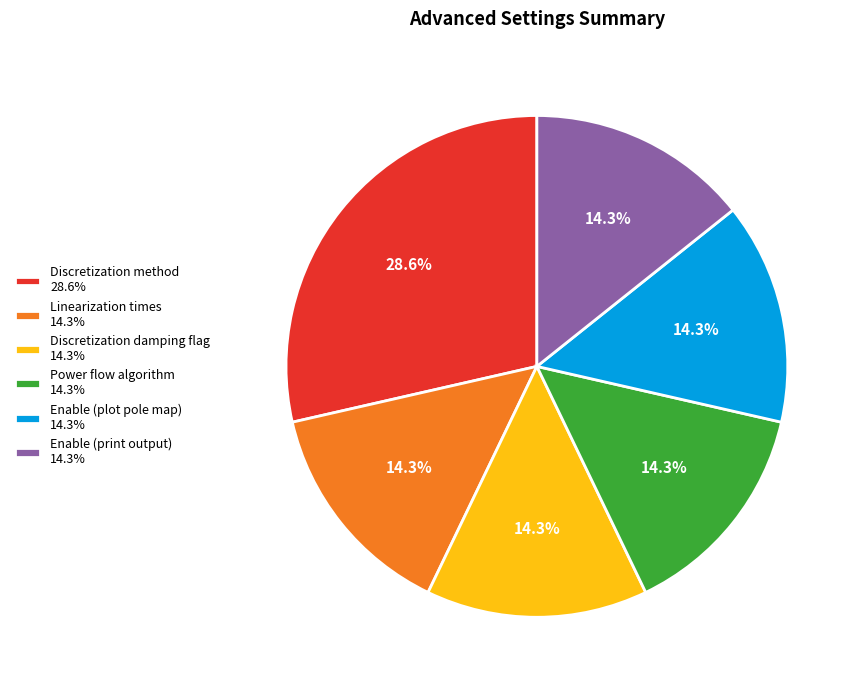

How much of the chart is everything except Enable (plot pole map) 14.3%?

85.7%